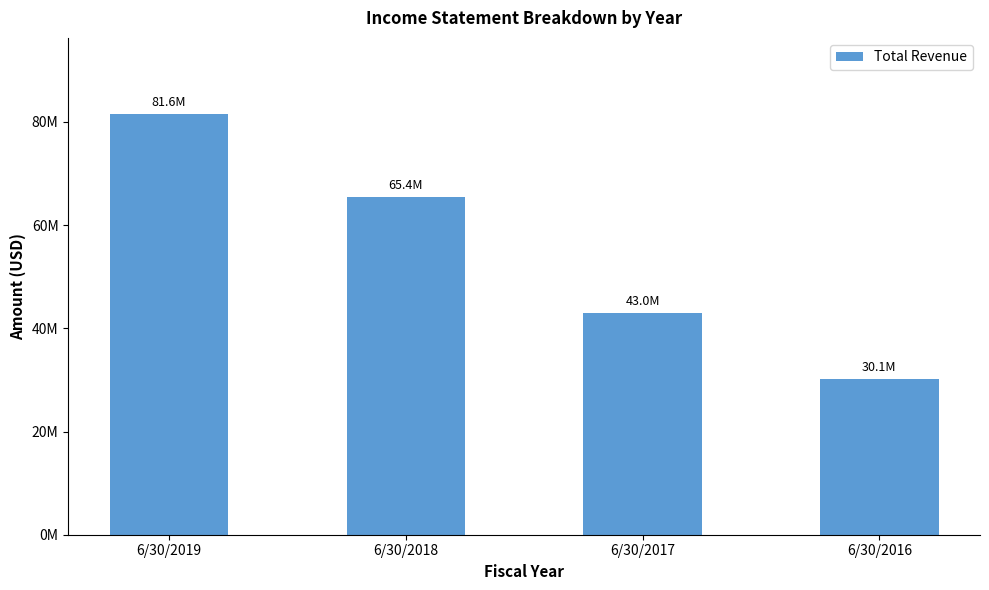

Does the chart contain any negative values?

No